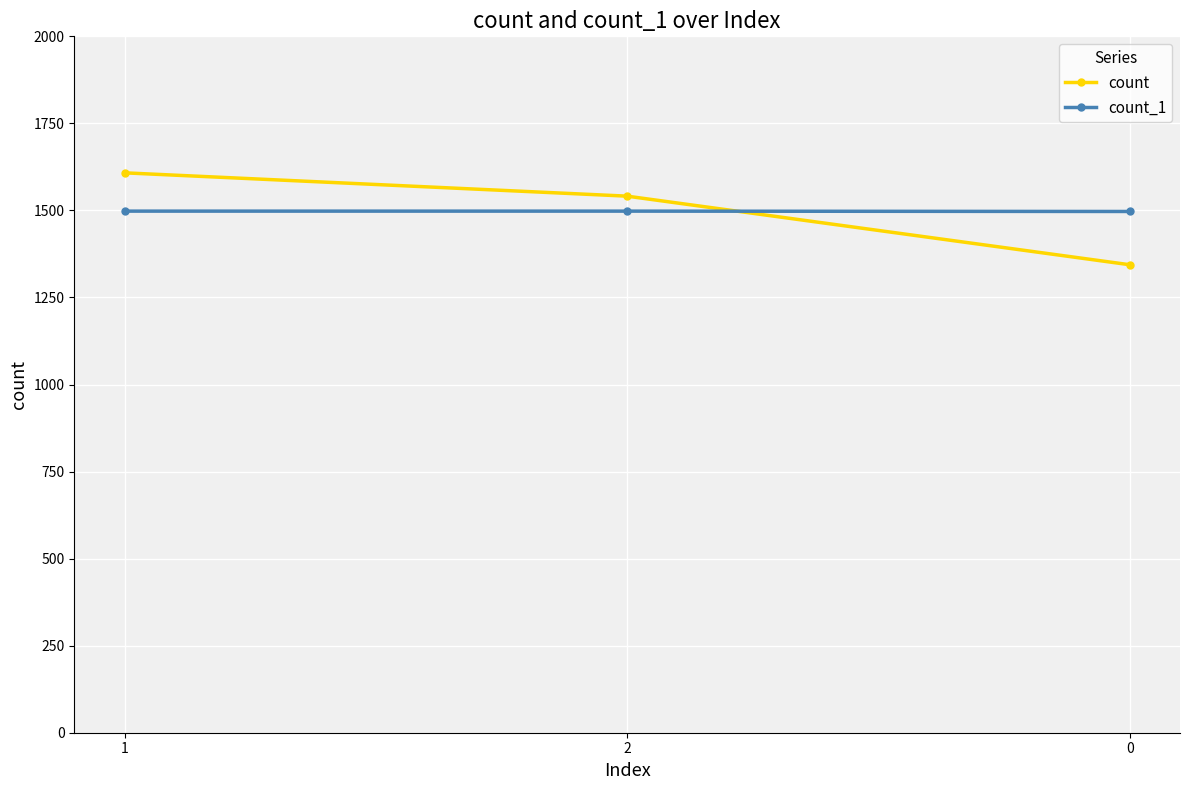

What is the difference between the second highest and minimum values in the count series?

197